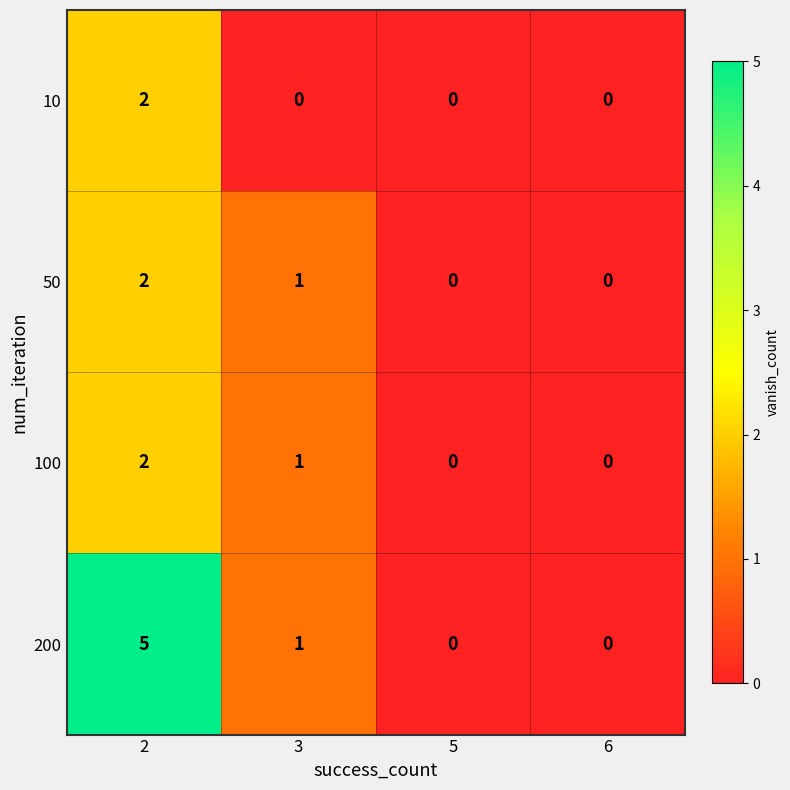

What is the sum of all 50 values?

3